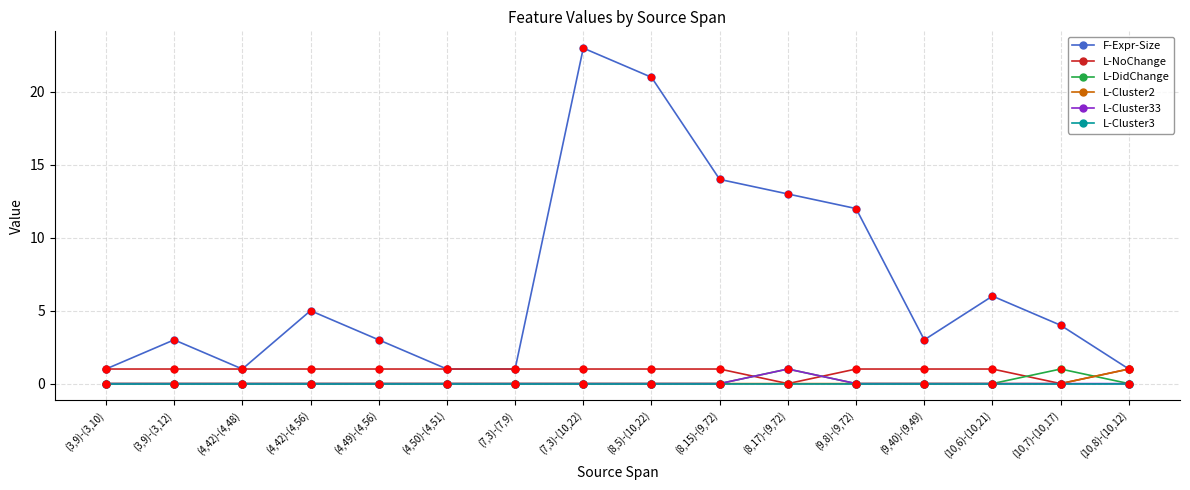

Which series has the largest total across all categories?

F-Expr-Size